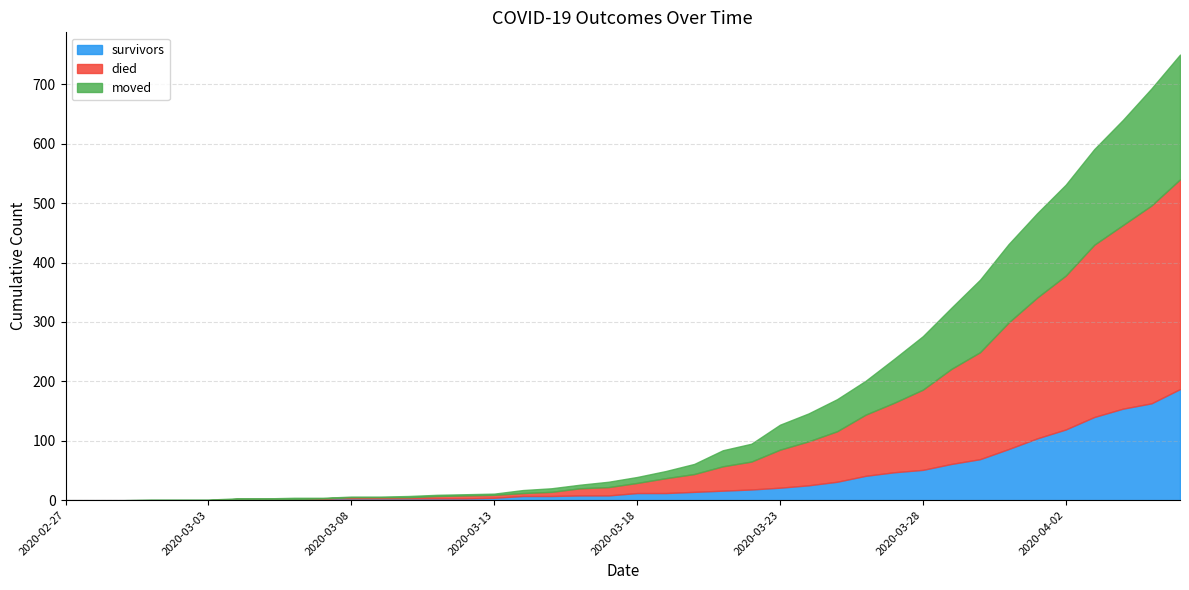

Reading left to right, list all the values displayed in this chart.

survivors: 0	0	0	0	0	0	2	2	2	3	3	3	3	3	3	4	7	7	8	8	12	12	14	16	18	21	25	31	41	47	51	61	69	86	104	119	140	154	163	187
died: 0	0	0	0	0	0	0	0	0	0	2	2	2	4	5	5	5	7	12	14	17	25	30	41	47	64	74	85	103	117	135	160	180	213	237	259	290	309	333	353
moved: 0	0	0	1	1	1	1	1	2	1	1	1	2	2	2	2	5	6	6	9	10	12	17	27	30	42	47	54	57	74	90	103	122	132	142	153	161	177	197	210